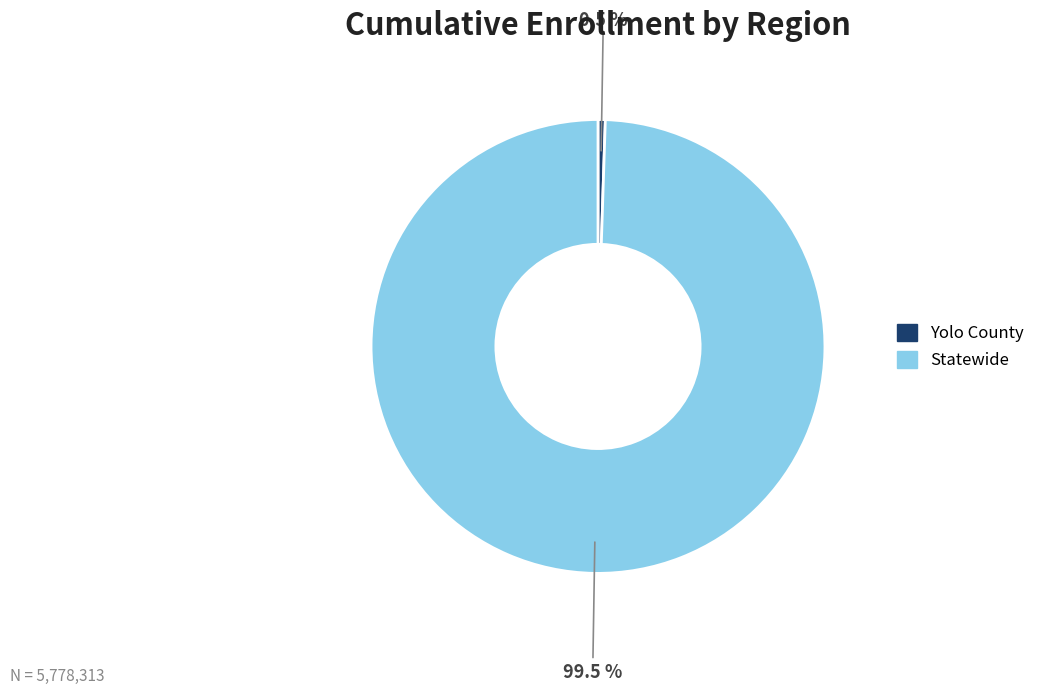

What percentage is NOT represented by Statewide?

0.5%